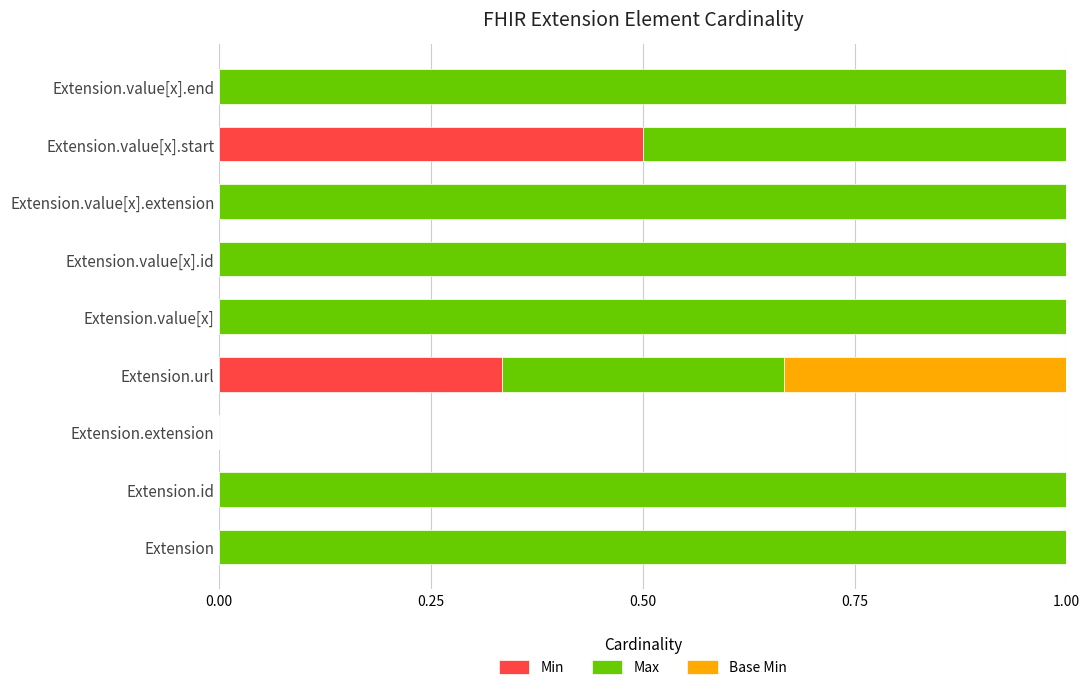

What is the total value across all series at Extension.value[x].extension?

1.0